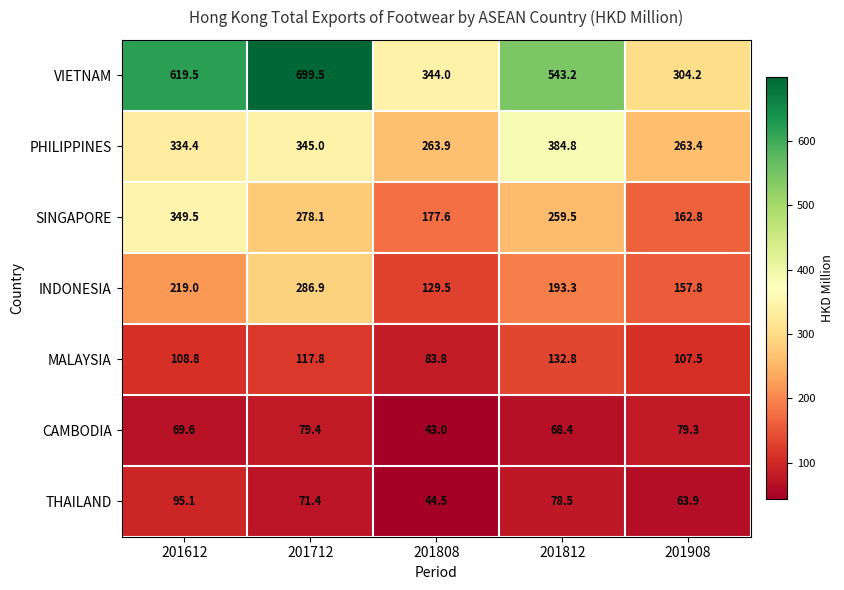

What is the sum of all MALAYSIA values?

550.7